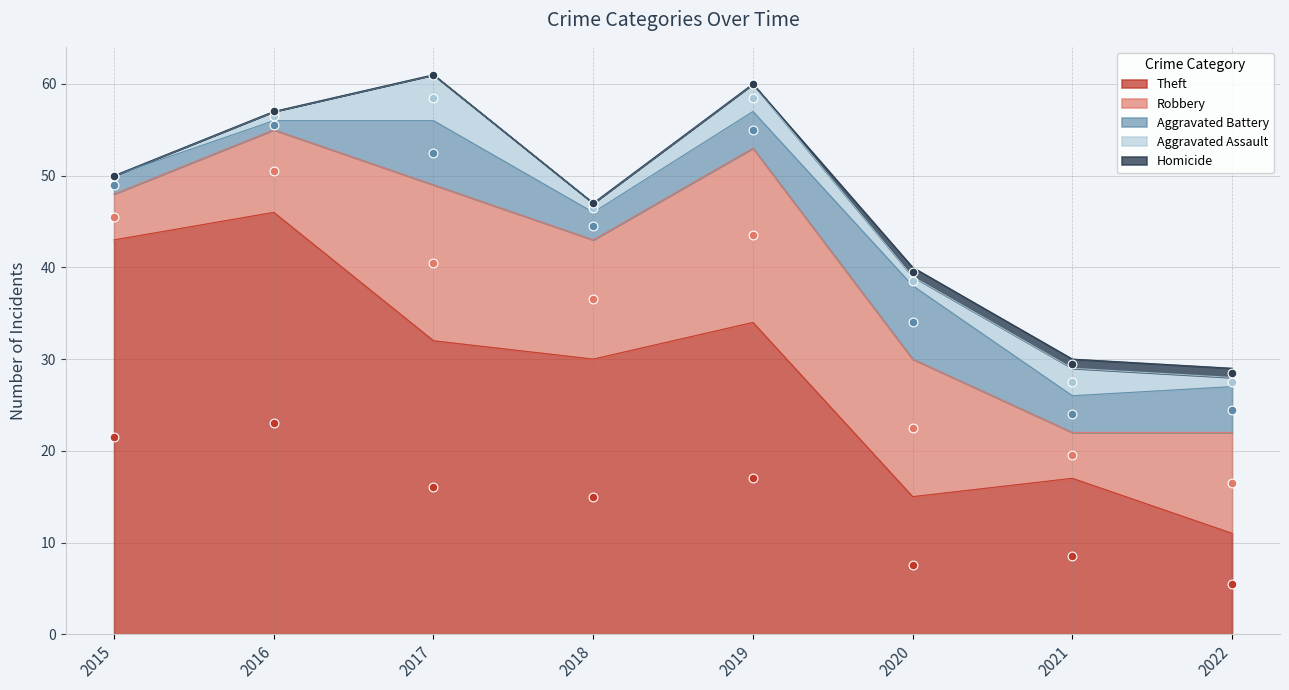

Which series has the widest spread of Y values?

Theft